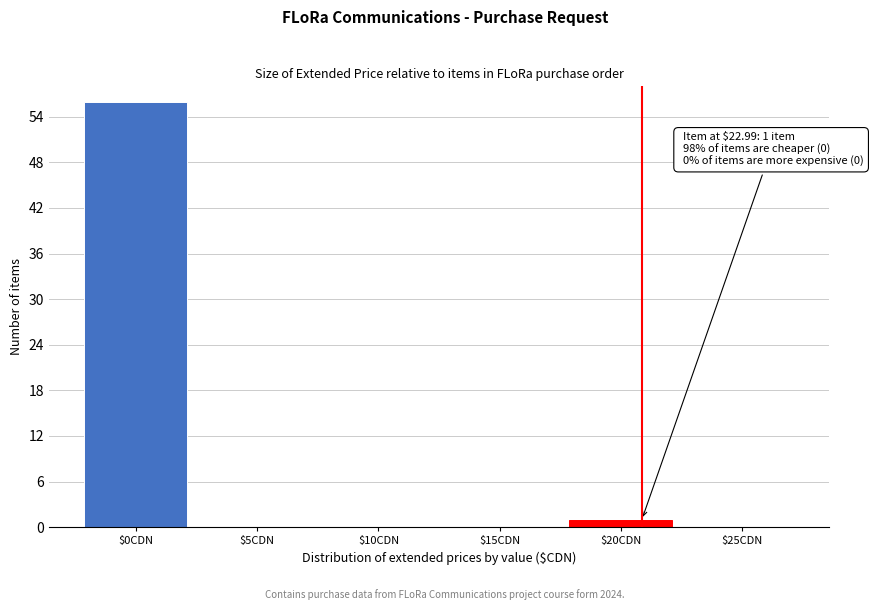

Which category has the highest value across all series?

$0CDN